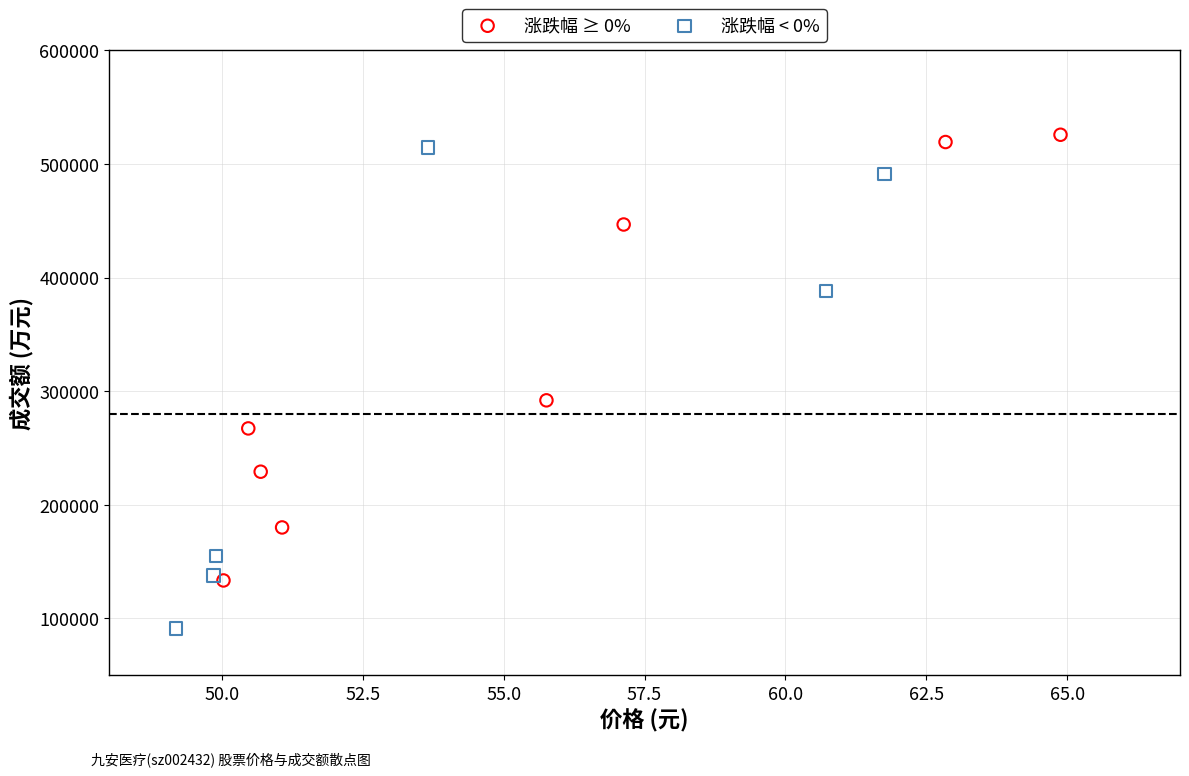

Which series has the widest spread of Y values?

涨跌幅 < 0%